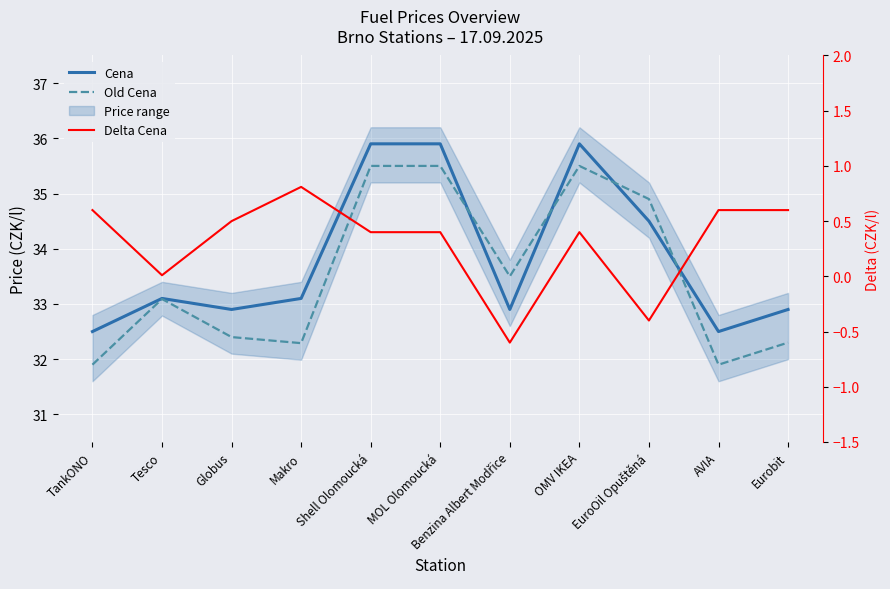

Which label corresponds to the largest value in the chart?

Shell Olomoucká